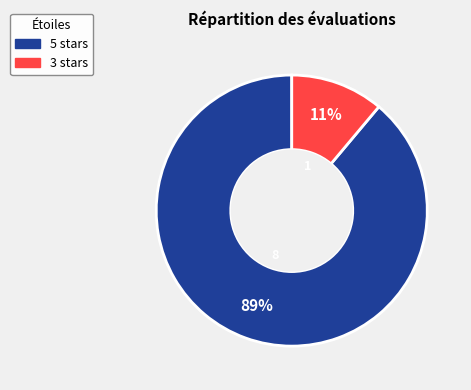

The 3 stars slice represents 11% of the pie. True or false?

True